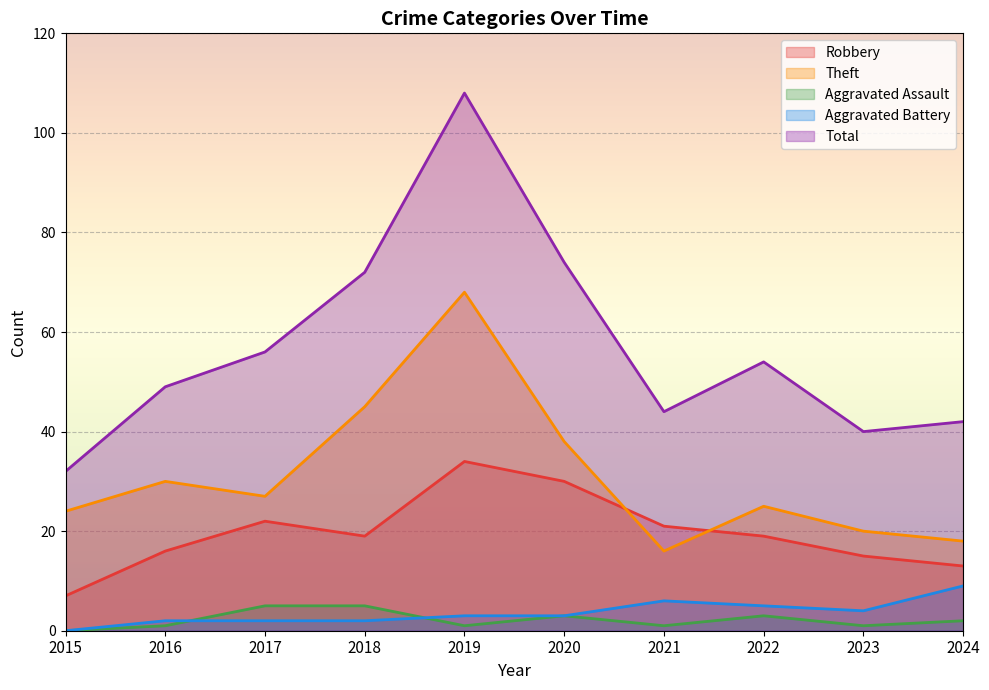

True or false: Robbery and Total cross at least once.

False